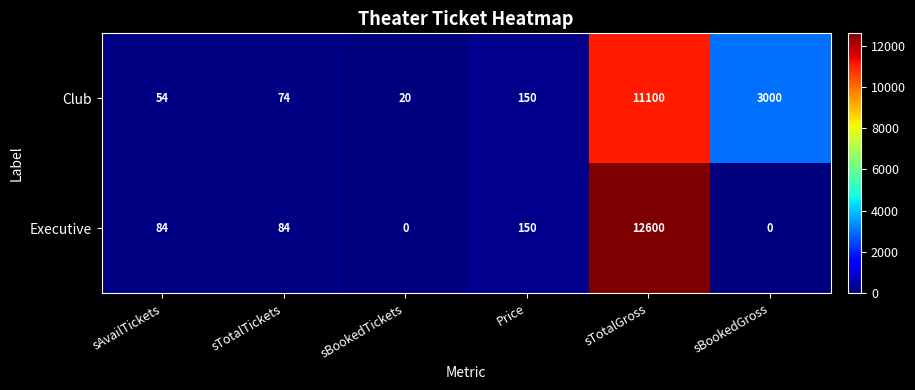

At which label is Club closest to 5560?

sBookedGross